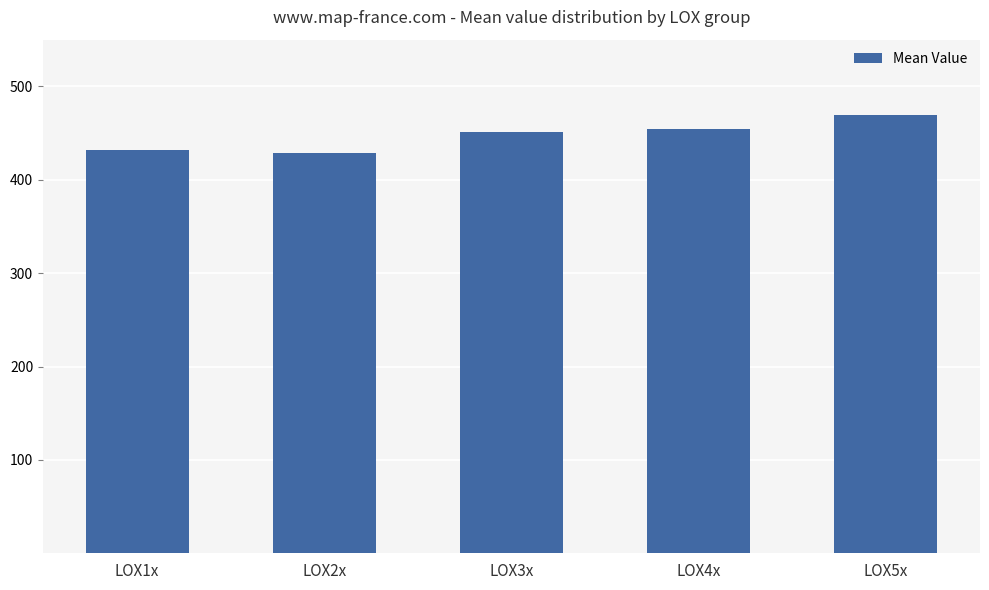

What is the label of the 3rd bar from the left?

LOX3x